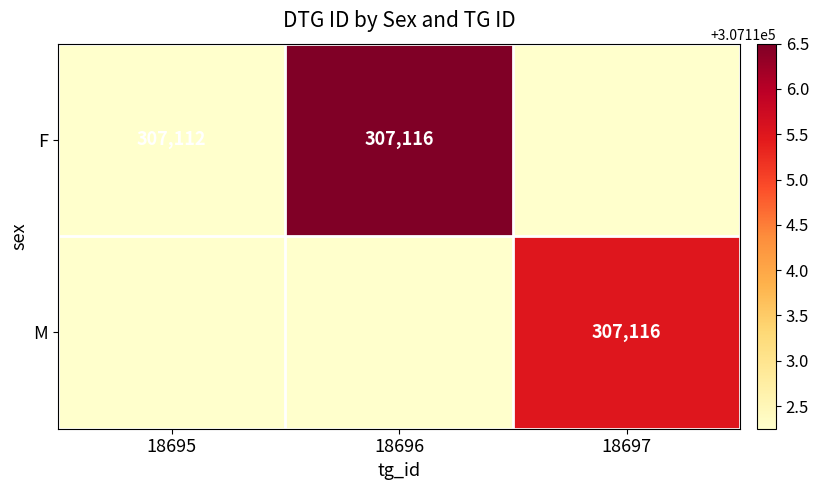

How many categories are shown in the chart?

3